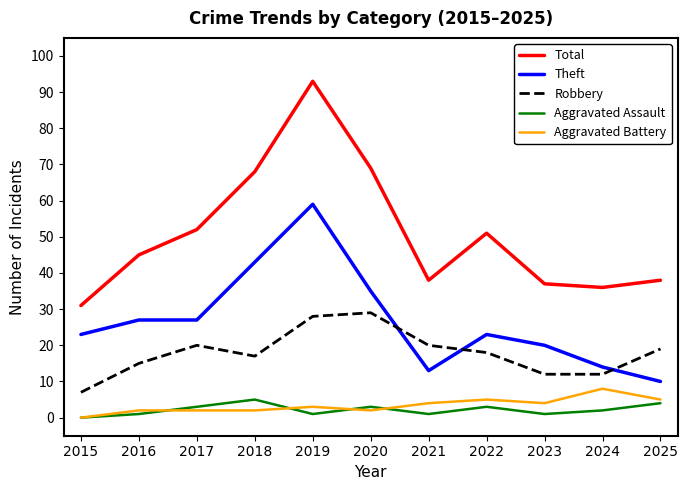

What is the spread (max minus min) of values at 2022?

48